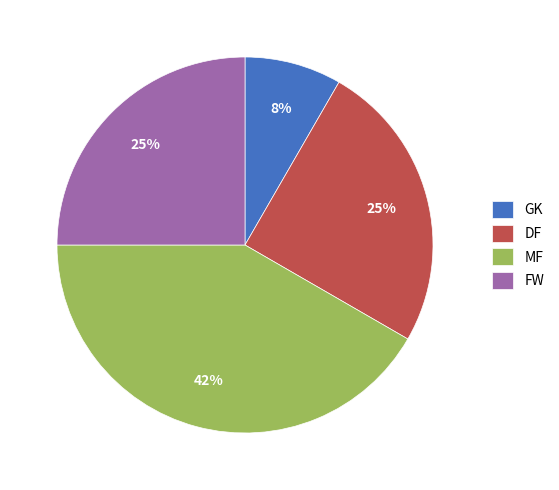

Which slice is the largest?

MF